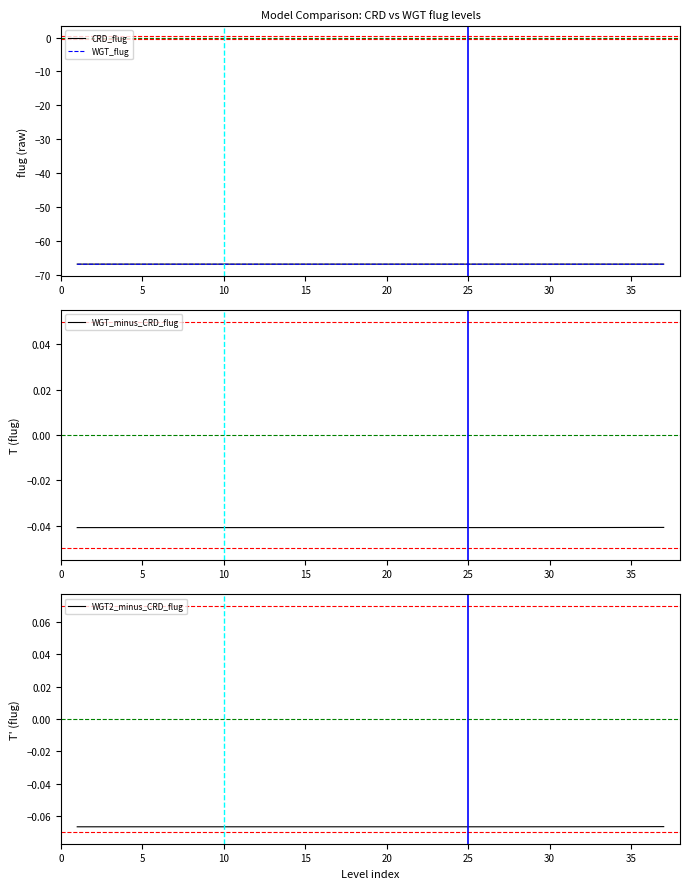

Reading left to right, what are all the values shown in this chart?

CRD_flug: -66.8	-66.8	-66.8	-66.8	-66.8	-66.8	-66.8	-66.8	-66.8	-66.8	-66.8	-66.8	-66.8	-66.8	-66.8	-66.8	-66.8	-66.8	-66.8	-66.8	-66.8	-66.8	-66.8	-66.8	-66.8	-66.8	-66.8	-66.8	-66.8	-66.8	-66.8	-66.8	-66.8	-66.8	-66.8	-66.8	-66.8
WGT_flug: -66.9	-66.9	-66.9	-66.9	-66.9	-66.9	-66.9	-66.9	-66.9	-66.9	-66.9	-66.9	-66.9	-66.9	-66.9	-66.9	-66.9	-66.9	-66.9	-66.9	-66.9	-66.9	-66.9	-66.9	-66.9	-66.9	-66.9	-66.9	-66.9	-66.9	-66.9	-66.9	-66.9	-66.9	-66.9	-66.9	-66.9
WGT_minus_CRD_flug: -0.0	-0.0	-0.0	-0.0	-0.0	-0.0	-0.0	-0.0	-0.0	-0.0	-0.0	-0.0	-0.0	-0.0	-0.0	-0.0	-0.0	-0.0	-0.0	-0.0	-0.0	-0.0	-0.0	-0.0	-0.0	-0.0	-0.0	-0.0	-0.0	-0.0	-0.0	-0.0	-0.0	-0.0	-0.0	-0.0	-0.0
WGT2_minus_CRD_flug: -0.1	-0.1	-0.1	-0.1	-0.1	-0.1	-0.1	-0.1	-0.1	-0.1	-0.1	-0.1	-0.1	-0.1	-0.1	-0.1	-0.1	-0.1	-0.1	-0.1	-0.1	-0.1	-0.1	-0.1	-0.1	-0.1	-0.1	-0.1	-0.1	-0.1	-0.1	-0.1	-0.1	-0.1	-0.1	-0.1	-0.1